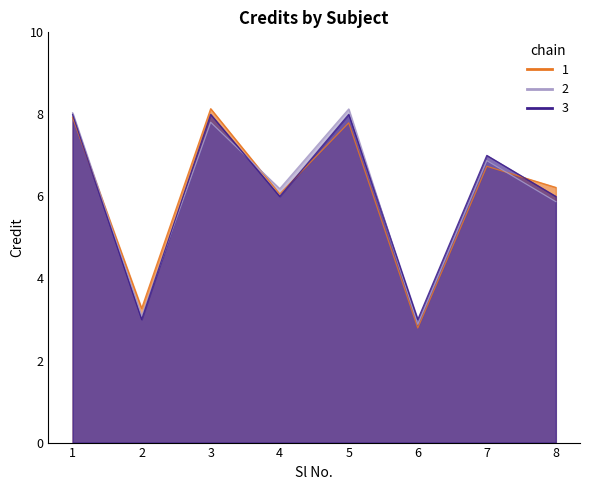

How many interior local valleys (lower than both neighbors) does the data have?

3